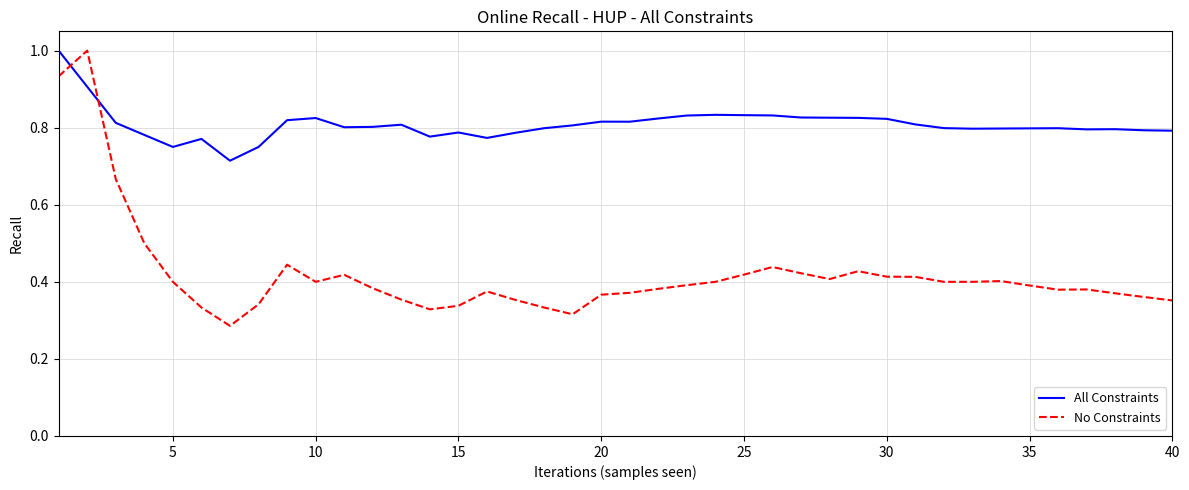

After their last crossing, which series has the higher values: All Constraints or No Constraints?

All Constraints